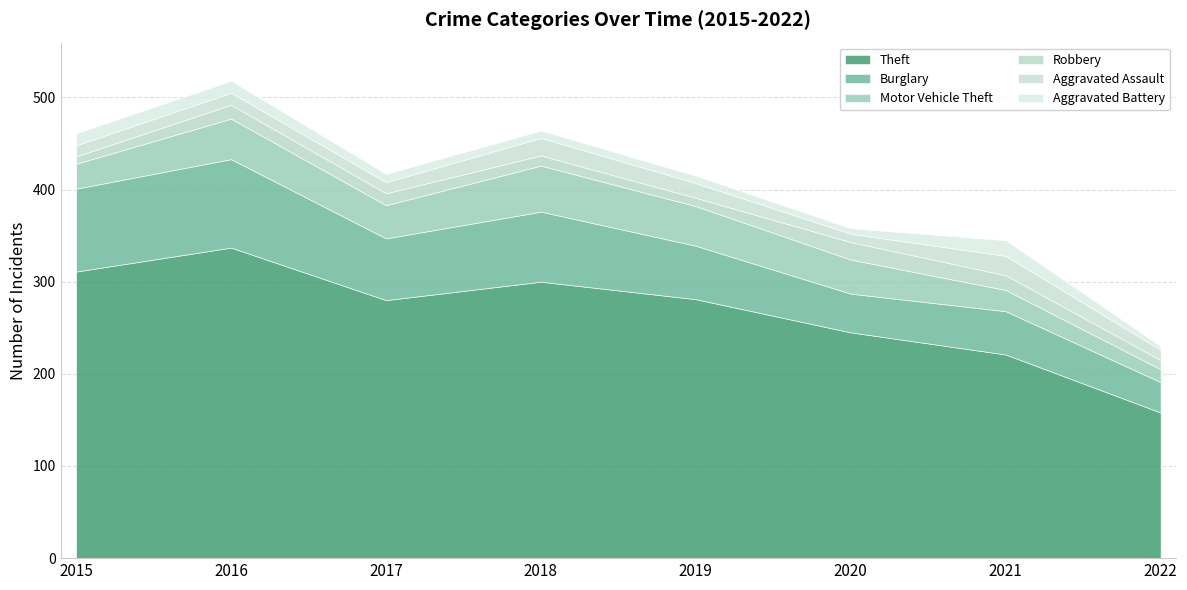

The Aggravated Battery series shows 20 at 2016. True or false?

False